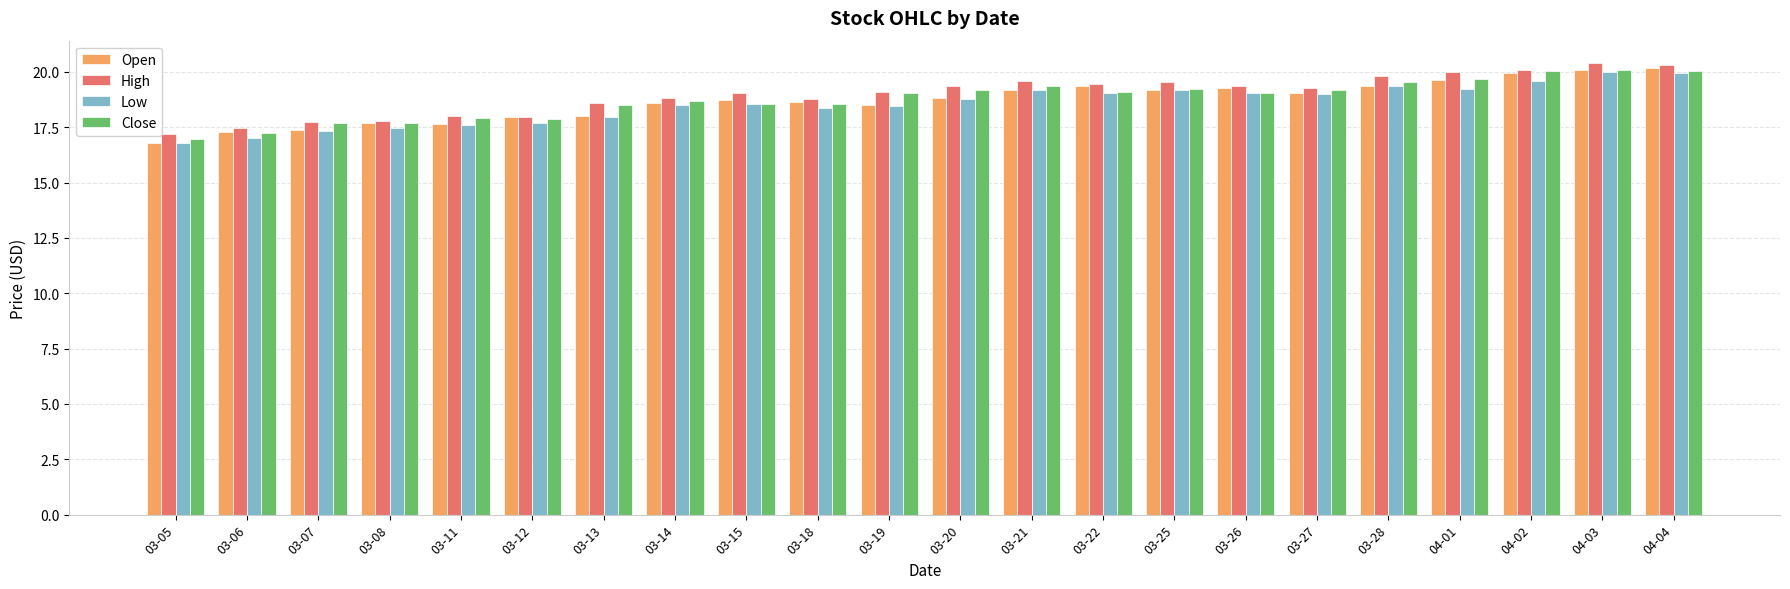

How many bars are there in total?

88